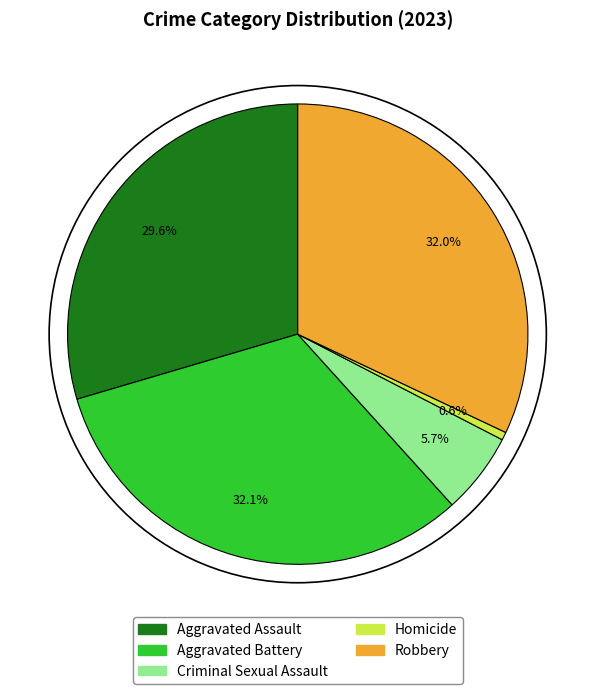

What is the smallest slice in the pie chart?

Homicide